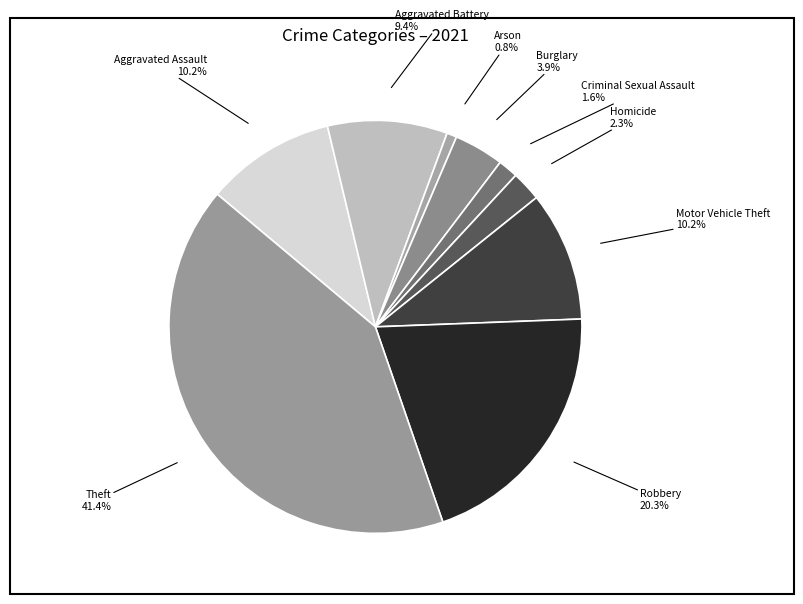

How many slices are in this pie chart?

9